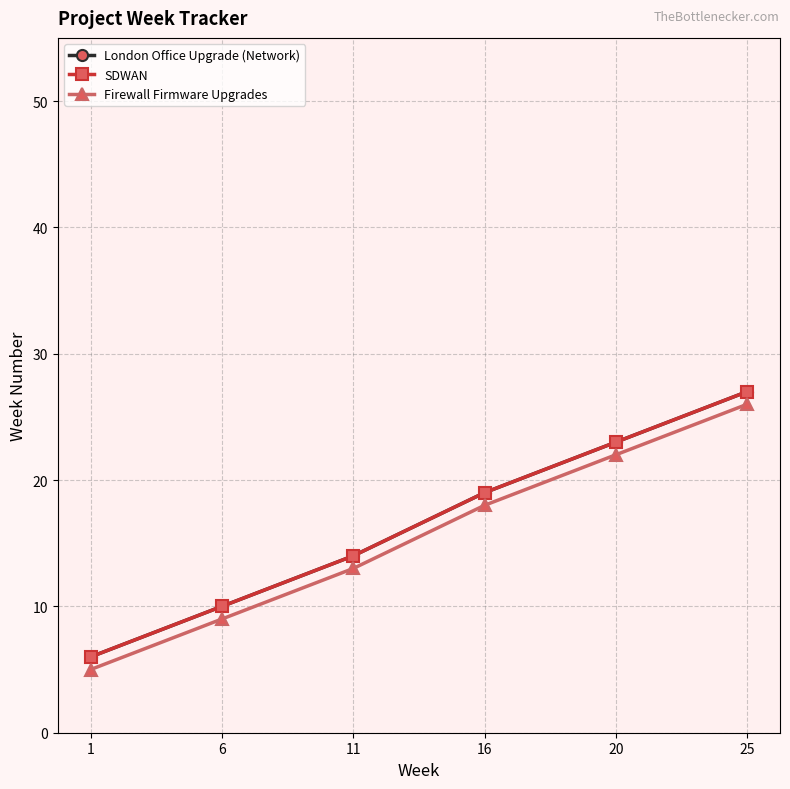

Which series has the largest range (max minus min)?

London Office Upgrade (Network)